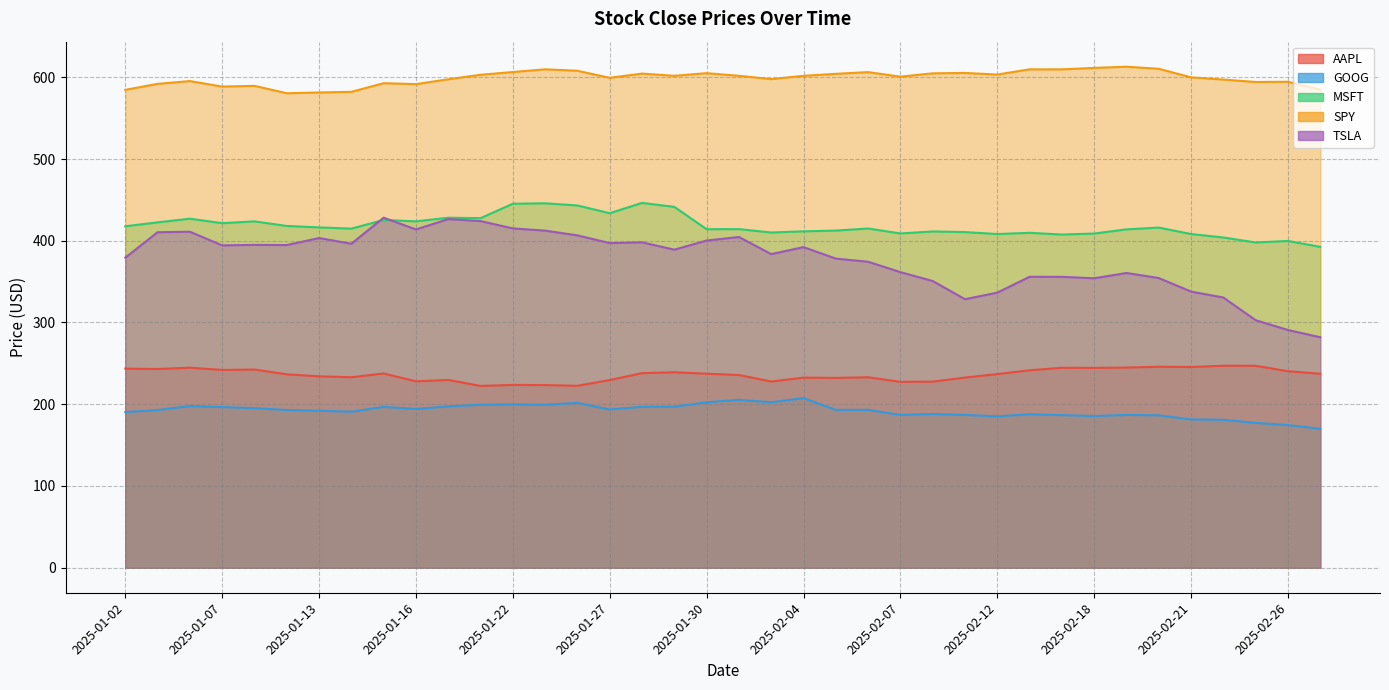

True or false: GOOG has a value of 129.3 at 2025-01-03.

False